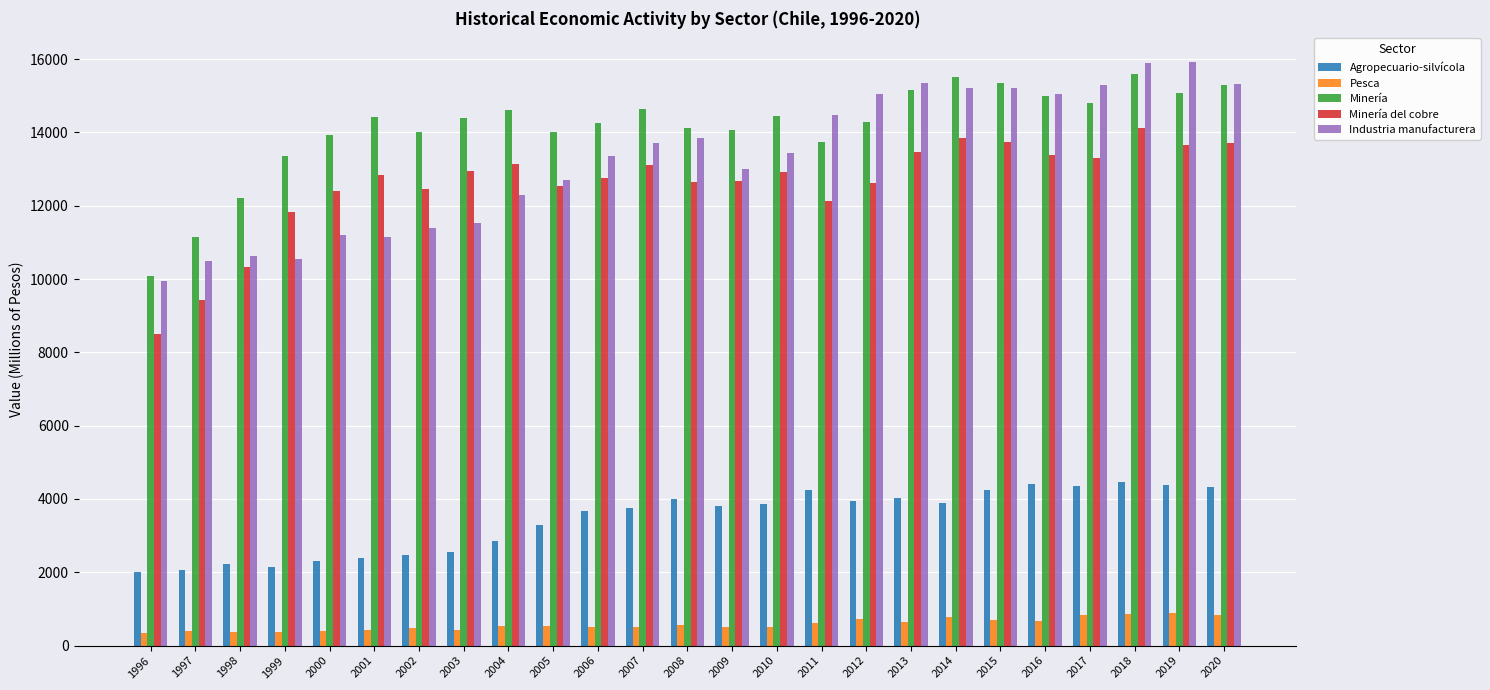

How many bars are there in total?

125